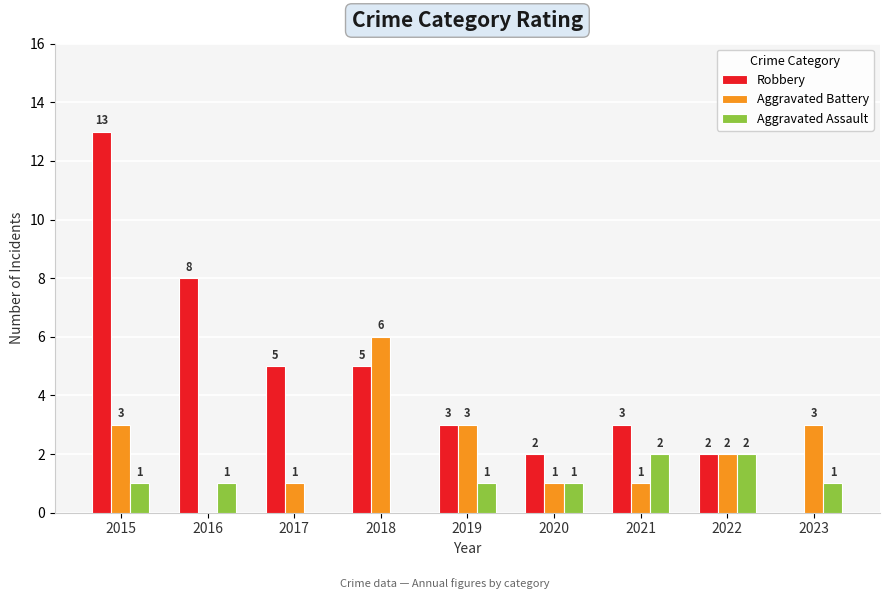

Where does the Aggravated Battery series first go above 2?

2015